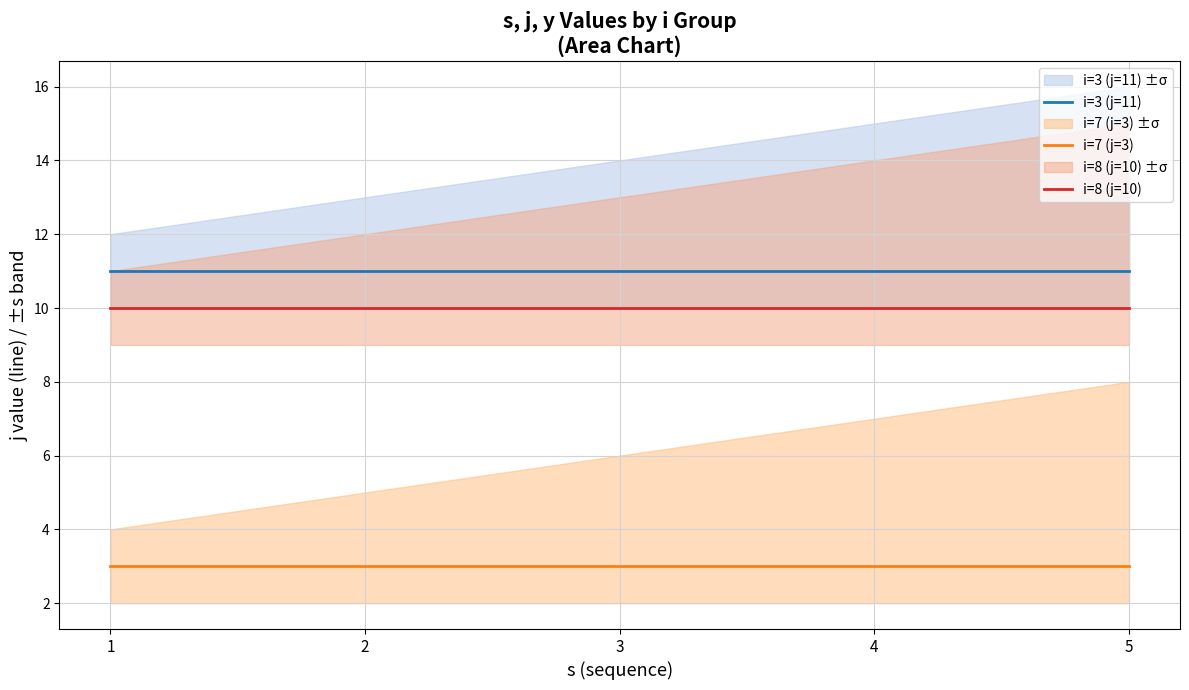

What is the minimum value for i=3 (j=11)?

11